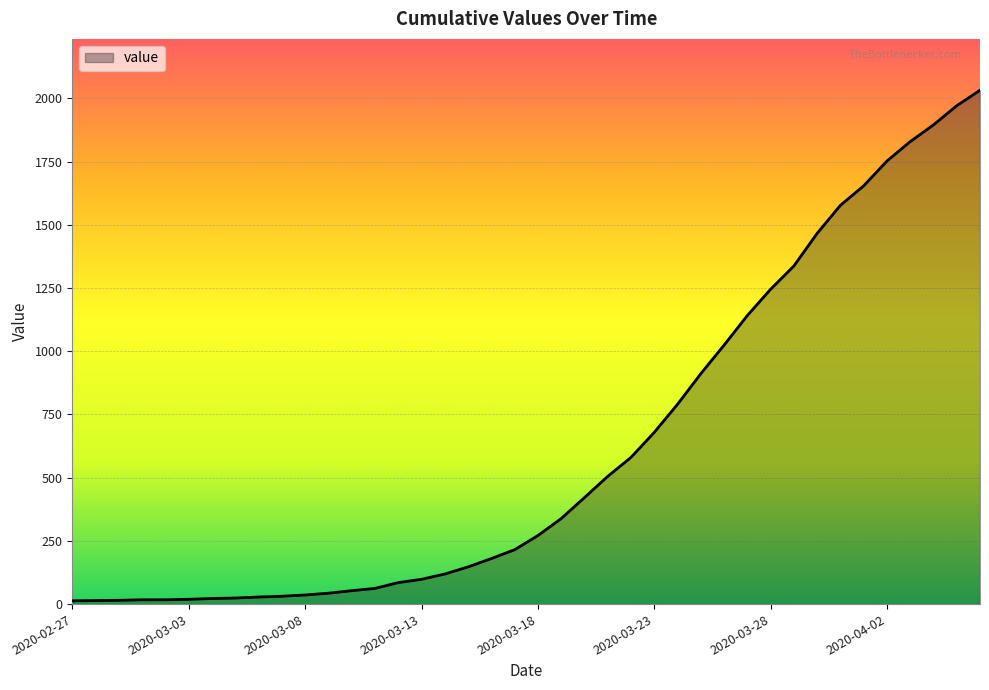

What is the maximum value shown in the chart?

2032